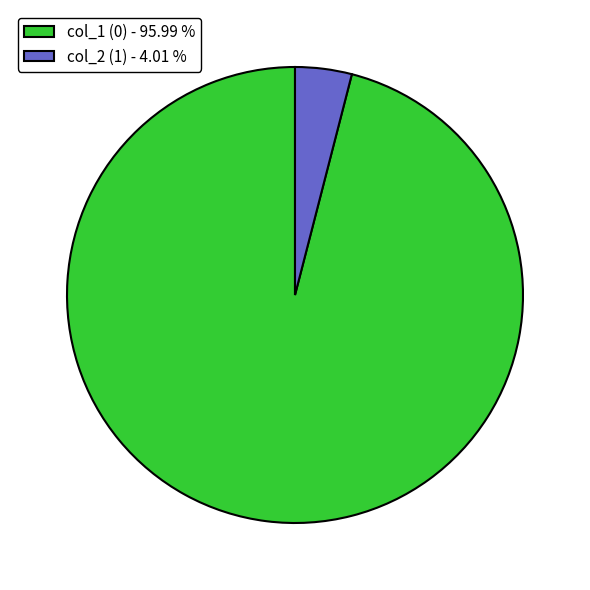

Which has a higher value, col_1 (0) - 95.99 % or col_2 (1) - 4.01 %?

col_1 (0) - 95.99 %